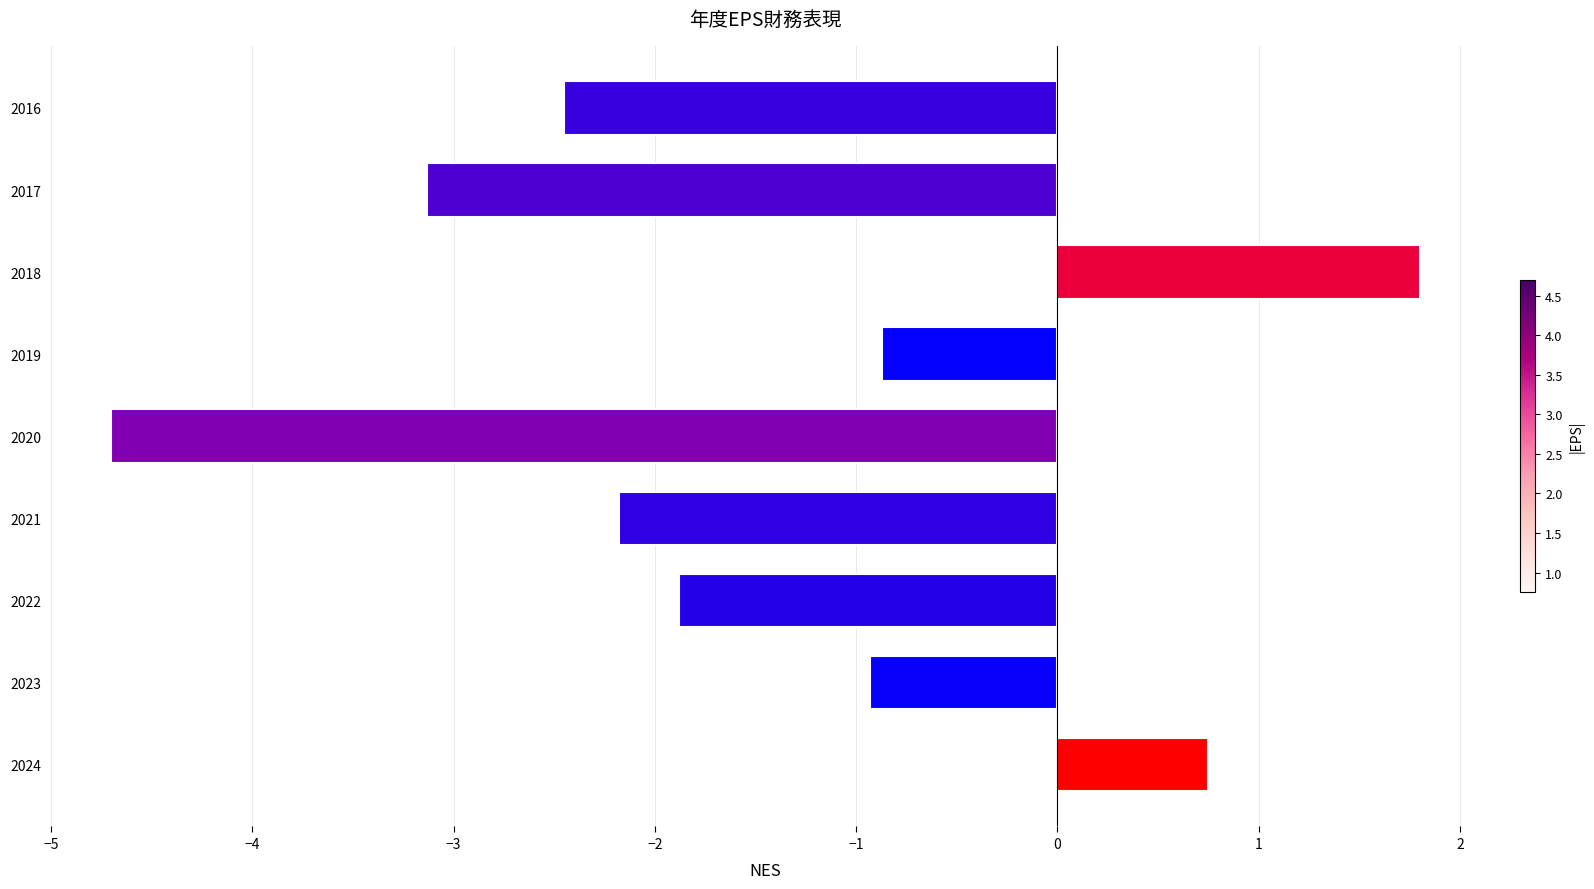

At which category does the chart reach its minimum across all series?

2020